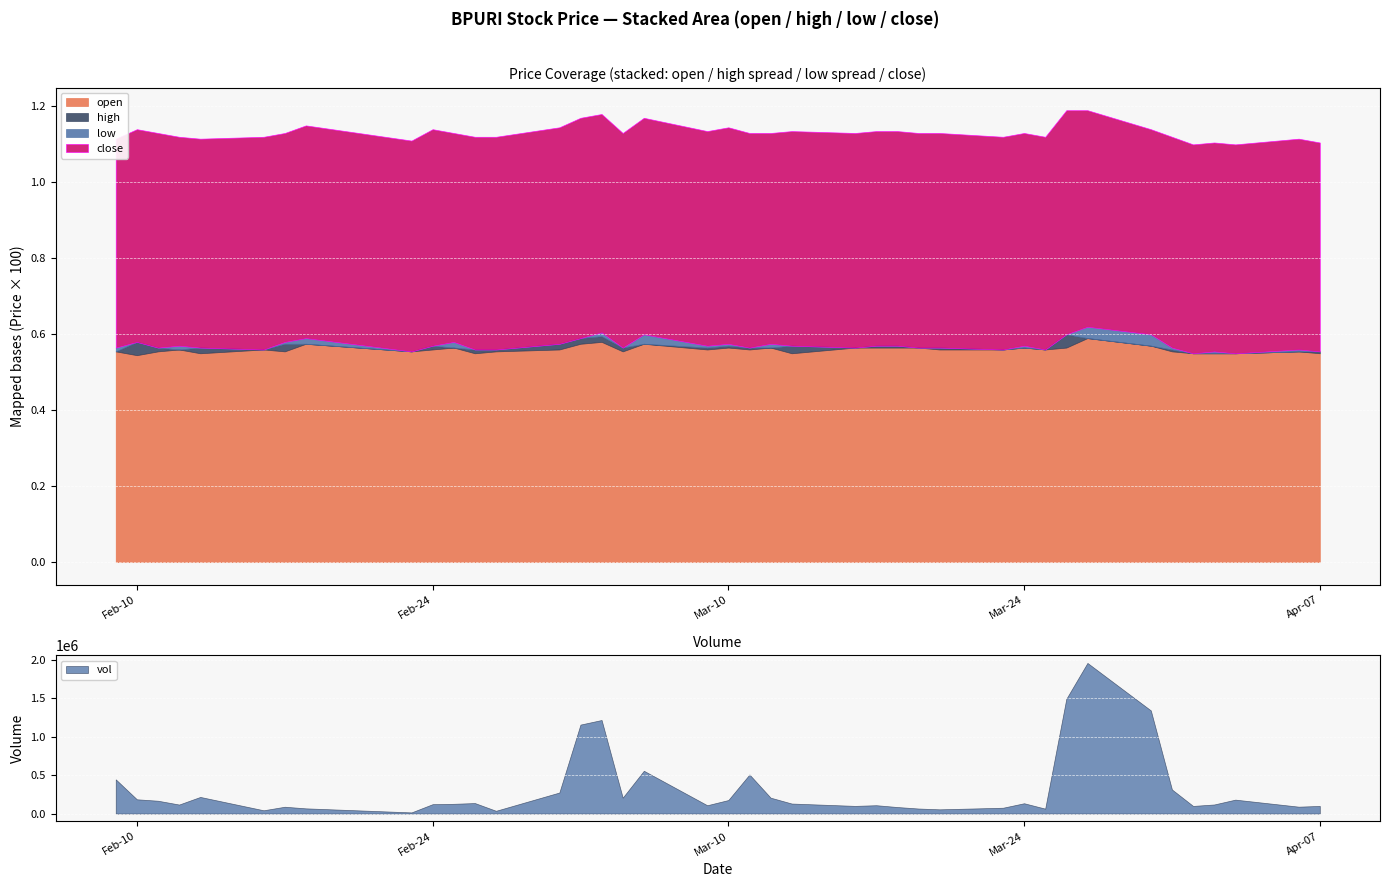

How many lines are shown in the chart?

4